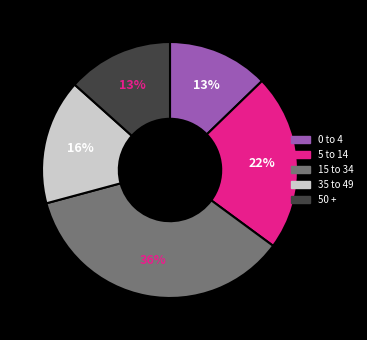

True or false: 50 + accounts for 1% of the total.

False